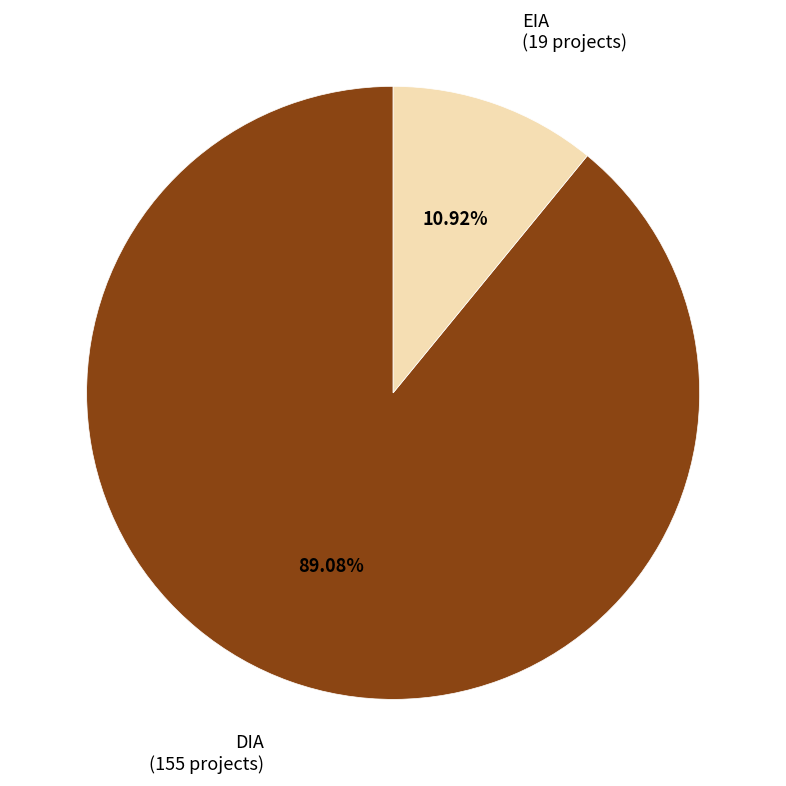

Is it true that EIA is 26% of the pie?

False